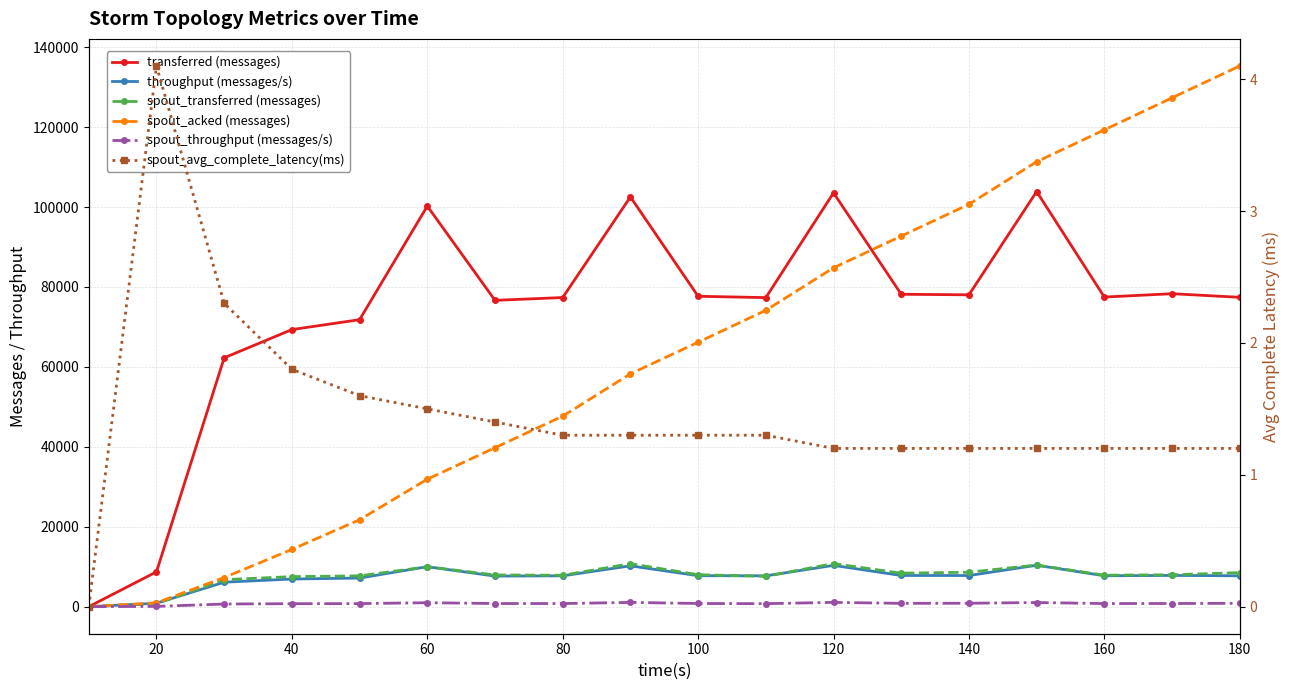

Which series has the largest total across all categories?

transferred (messages)